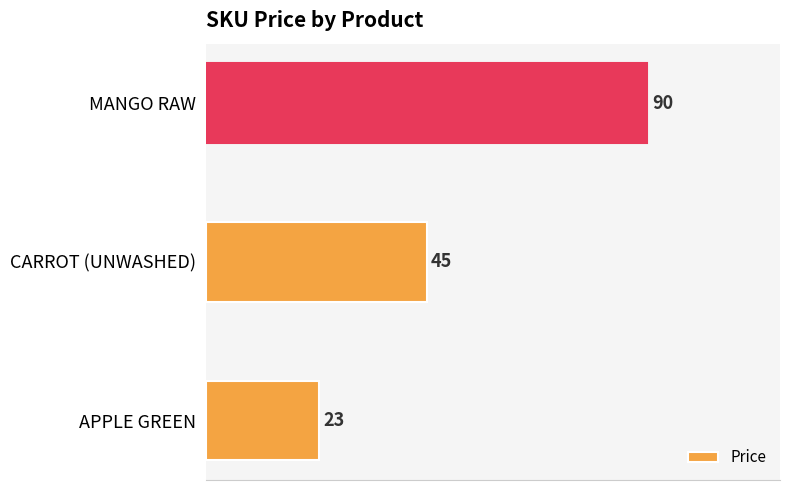

Reading bottom to top, what are all the values shown in this chart?

23	45	90